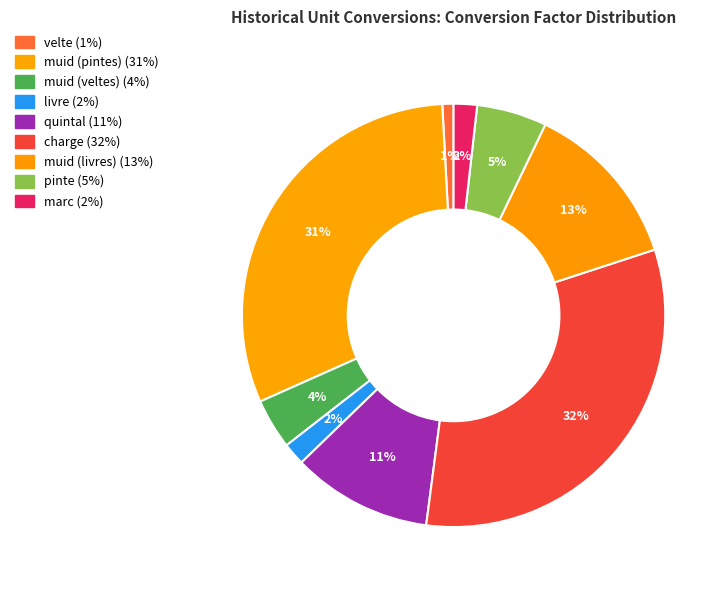

How many segments does this pie chart have?

9